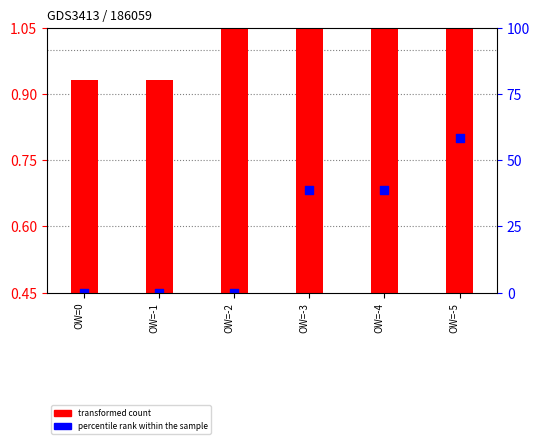

What is the change in value from OW=-3 to OW=-5?

+0.1